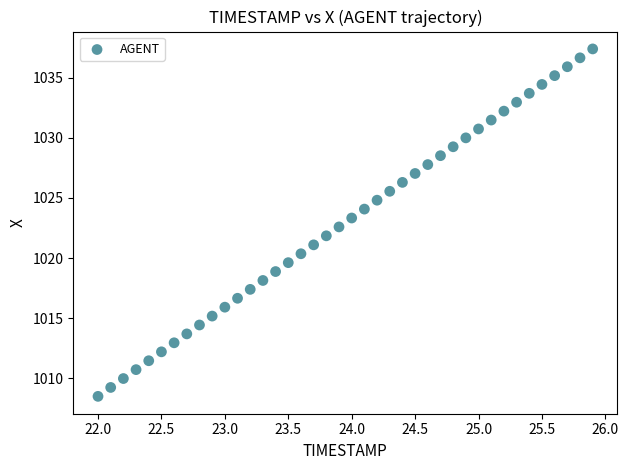

What is the range of X values (max minus min)?

3.9